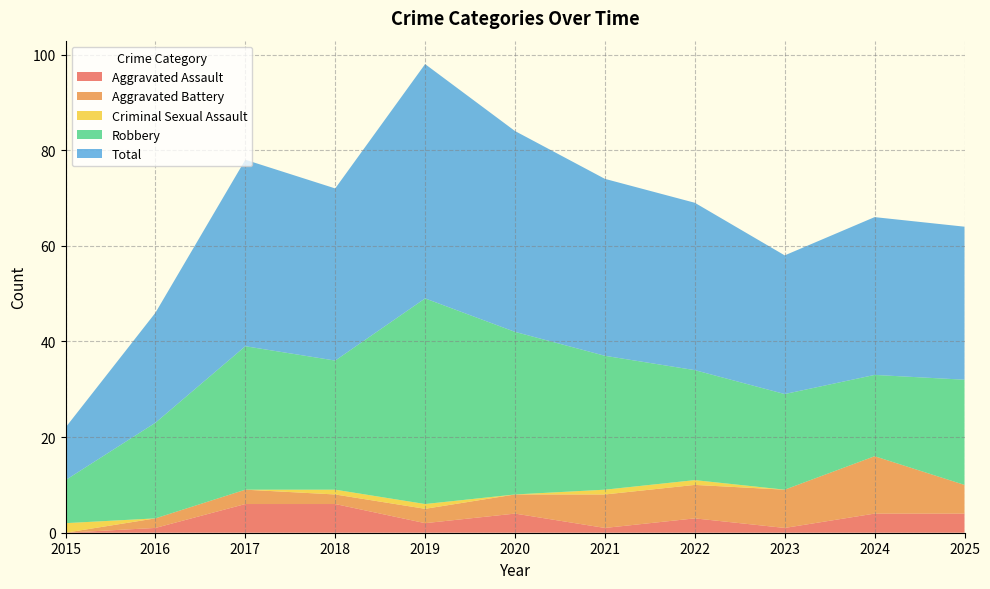

Reading right to left, extract all data points from this chart.

Aggravated Assault: 4	4	1	3	1	4	2	6	6	1	0
Aggravated Battery: 6	12	8	7	7	4	3	2	3	2	0
Criminal Sexual Assault: 0	0	0	1	1	0	1	1	0	0	2
Robbery: 22	17	20	23	28	34	43	27	30	20	9
Total: 32	33	29	35	37	42	49	36	39	23	11